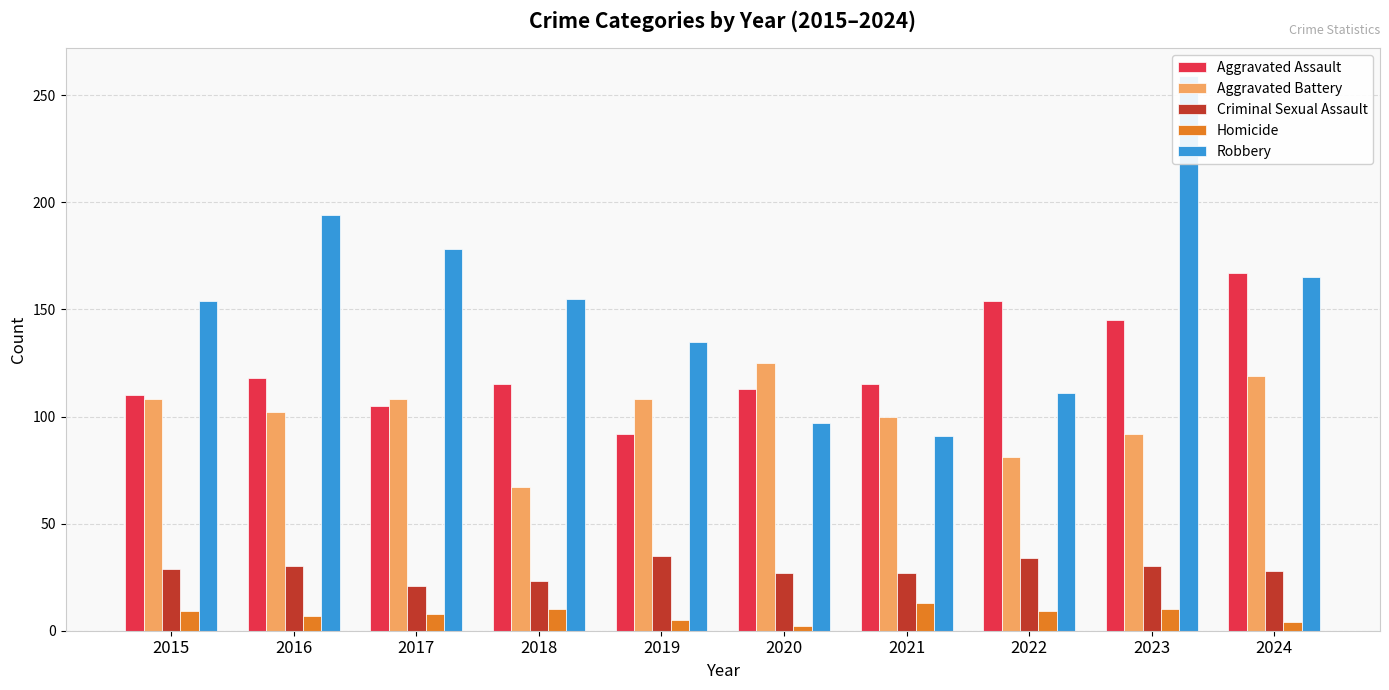

Which has a higher value, 2016 or 2018?

2016